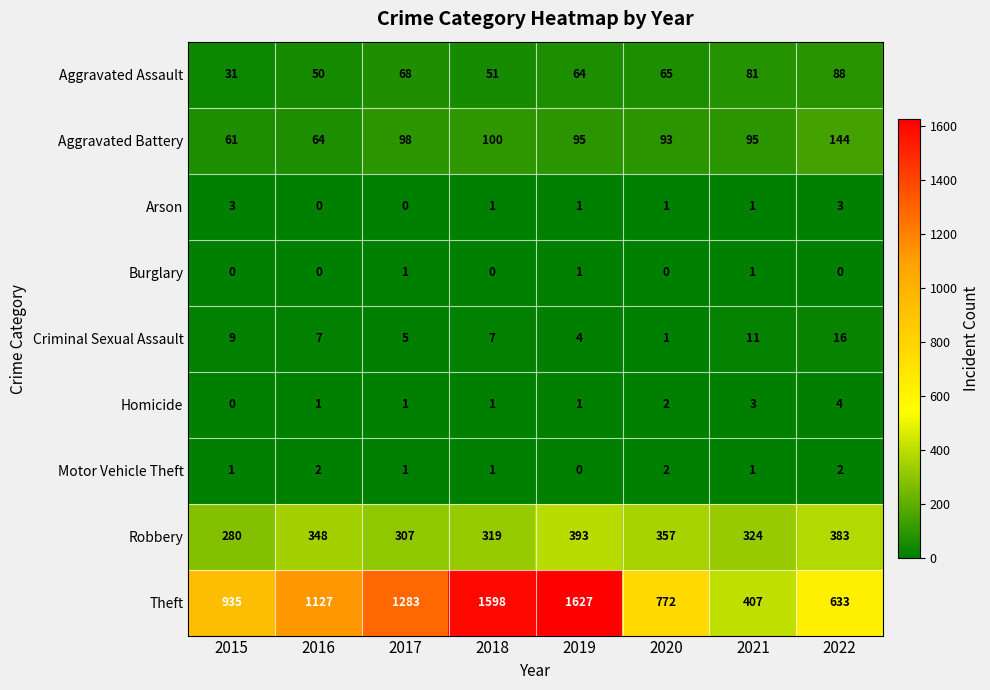

At how many categories does at least one series exceed 793?

5